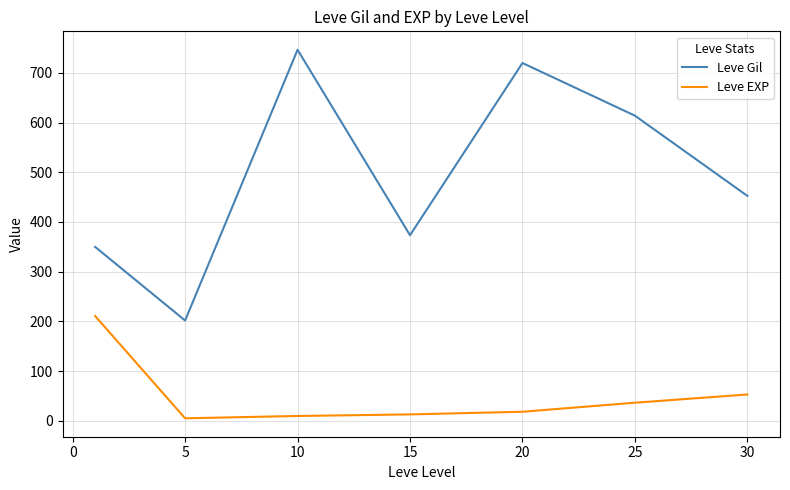

True or false: Leve EXP and Leve Gil intersect in this chart.

False